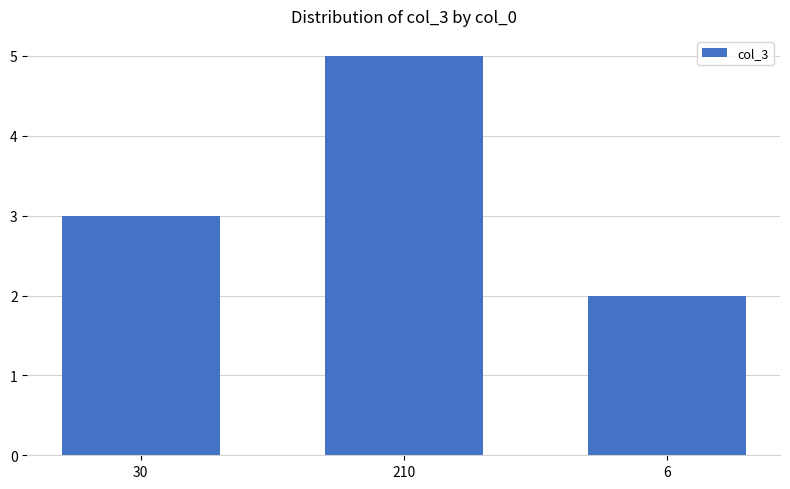

At which label is the value closest to 3?

30